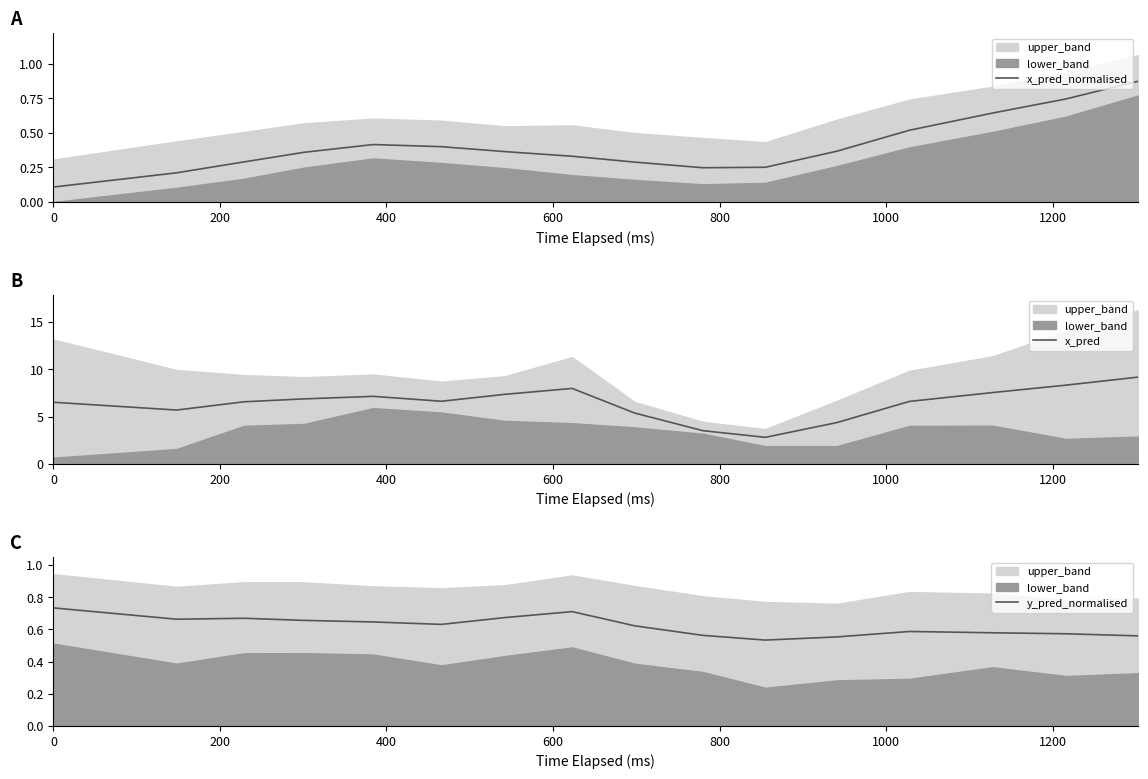

What is the maximum value for x_pred?

9.1